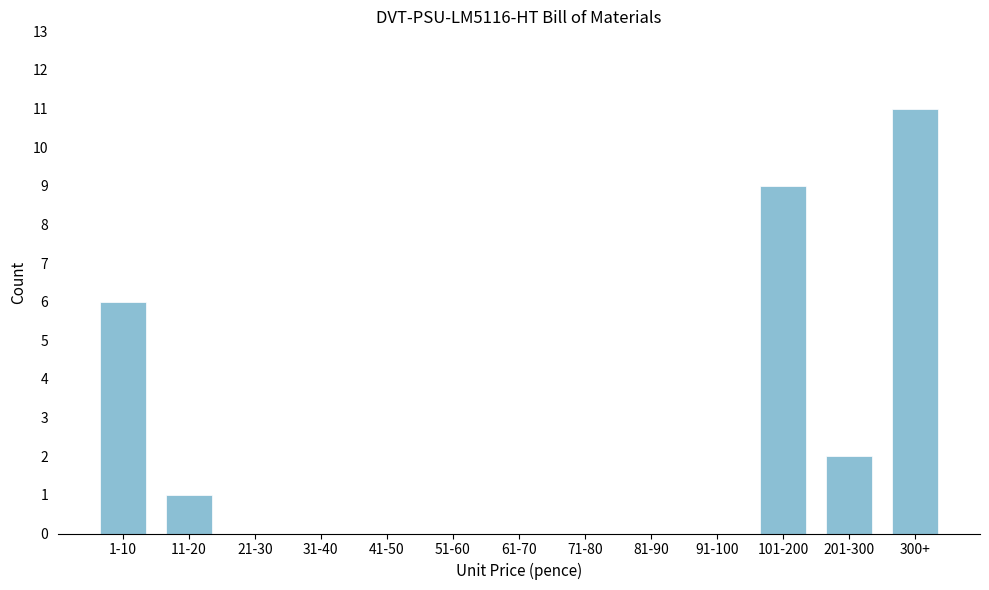

Reading left to right, transcribe all the data shown in this chart.

1-10=6	11-20=1	21-30=0	31-40=0	41-50=0	51-60=0	61-70=0	71-80=0	81-90=0	91-100=0	101-200=9	201-300=2	300+=11